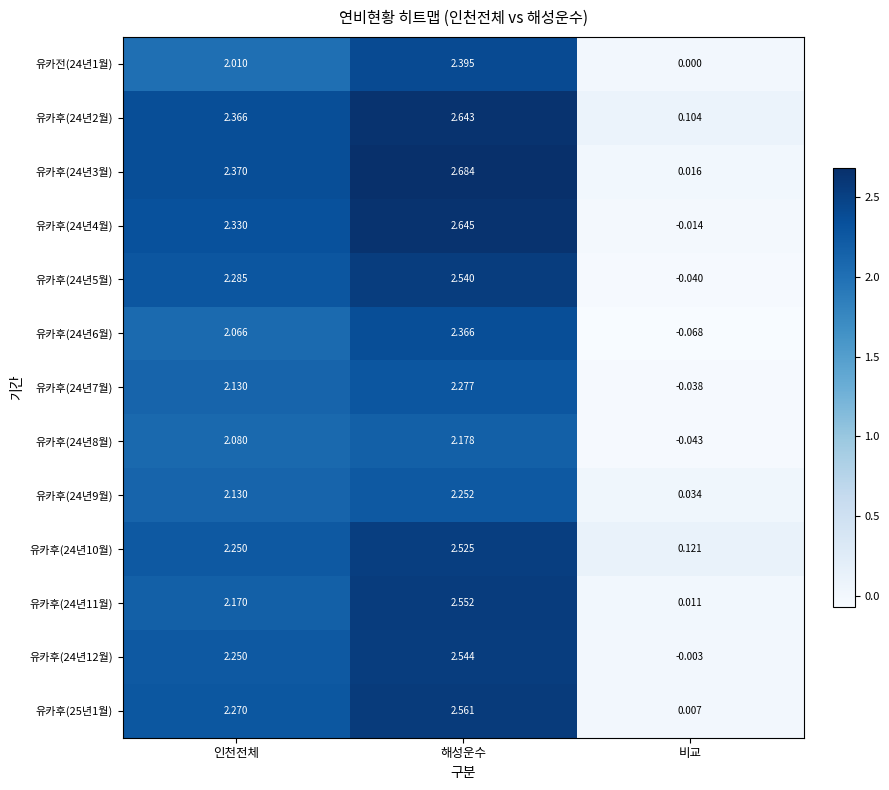

How many data points does each series have?

3